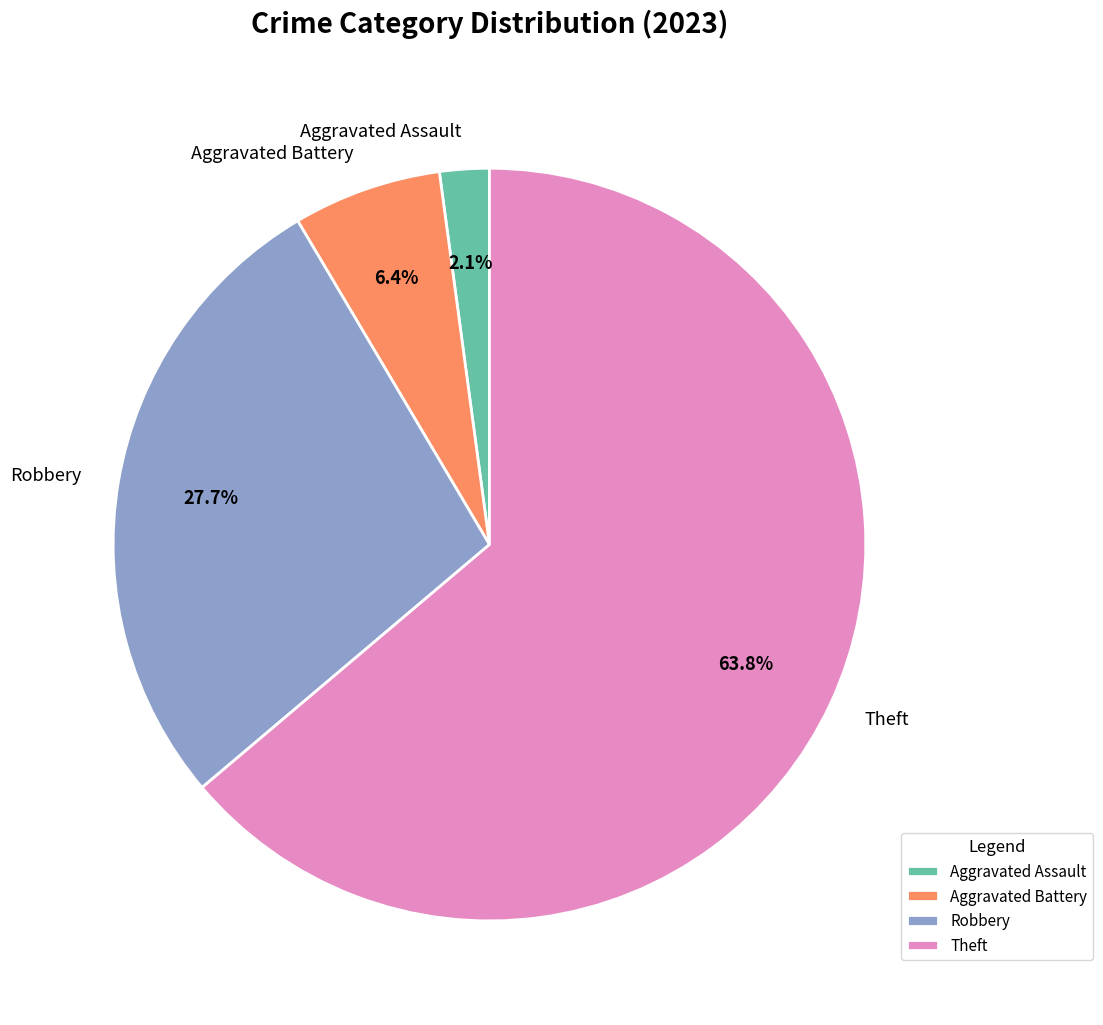

To the nearest percent, what is the difference between the largest and smallest slice percentages?

62%